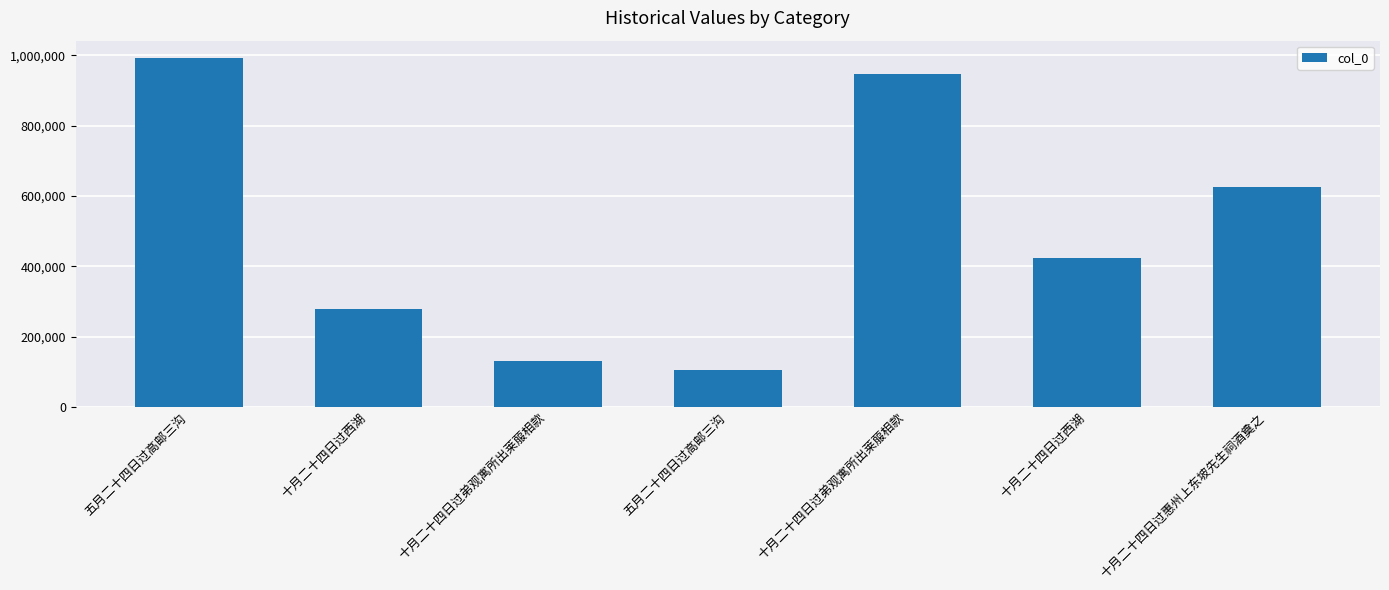

The chart shows a value of 131181 at 十月二十四日过弟观寓所出莱菔相款. True or false?

True